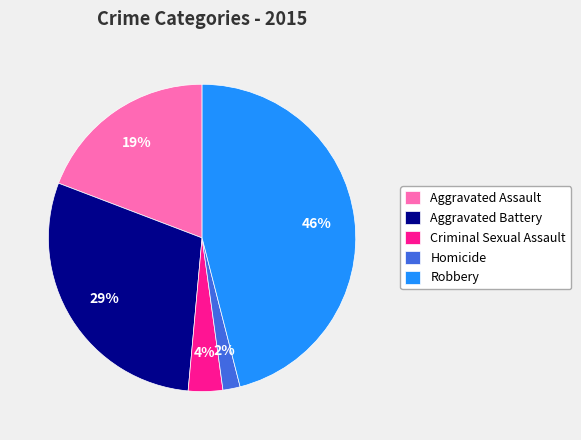

The Criminal Sexual Assault slice represents 4% of the pie. True or false?

True